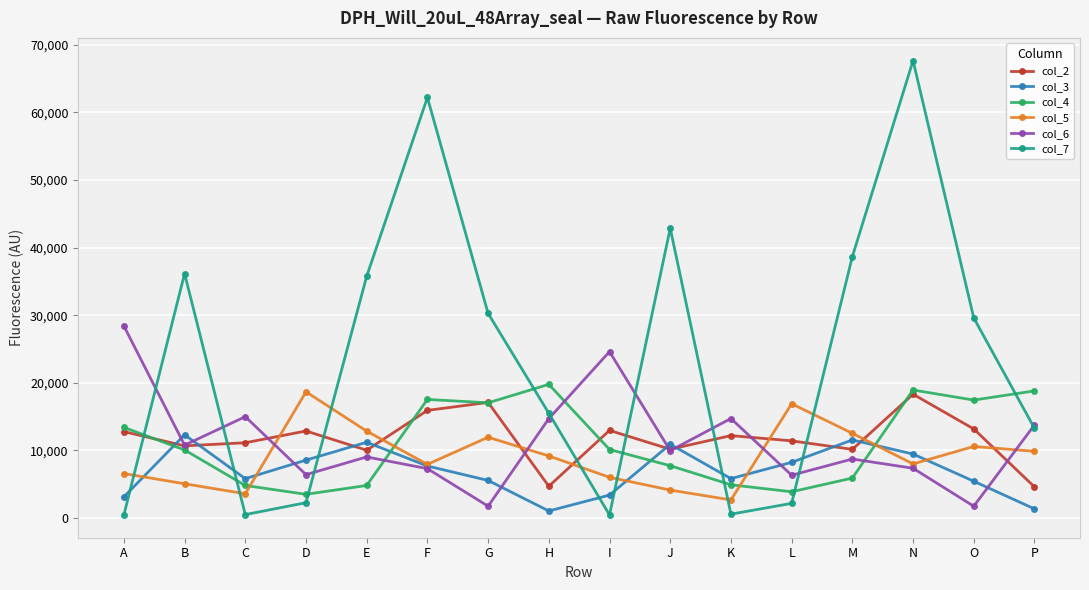

Which series has the largest total across all categories?

col_7